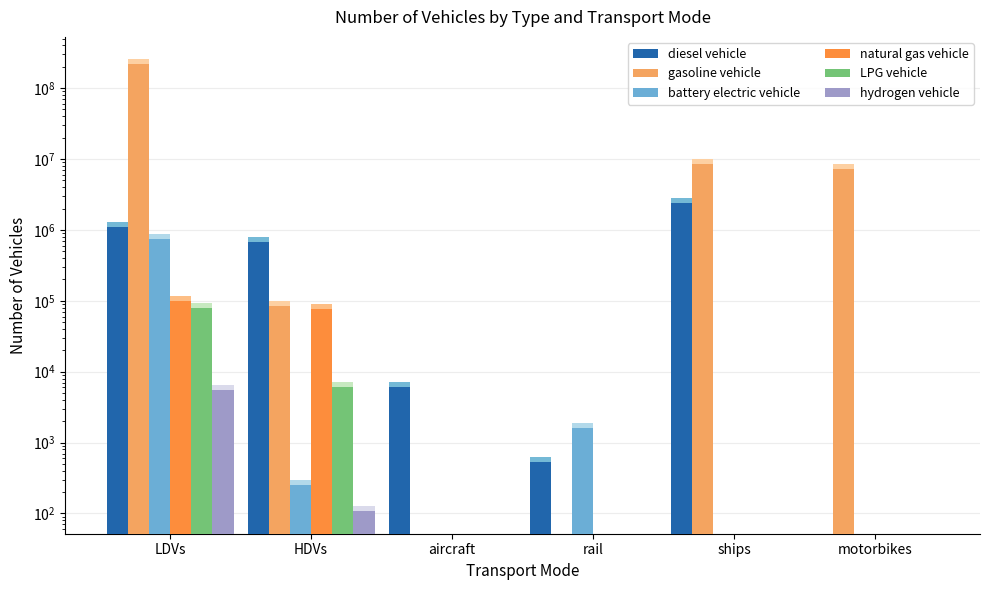

What are all the series names shown in the legend?

diesel vehicle, gasoline vehicle, battery electric vehicle, natural gas vehicle, LPG vehicle, hydrogen vehicle